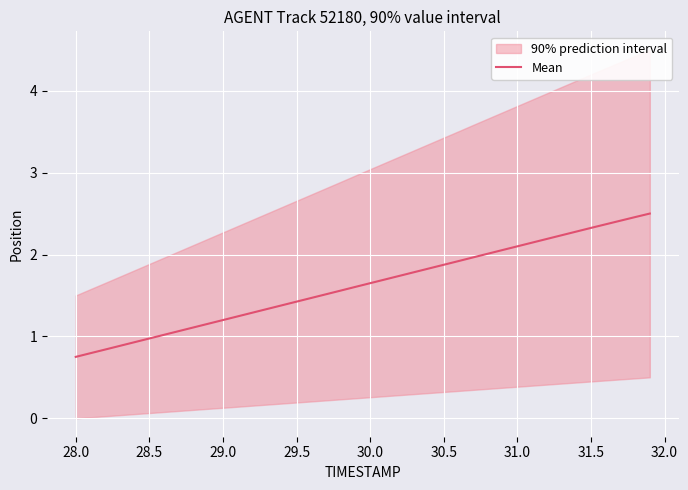

What is the maximum value for Mean?

2.5